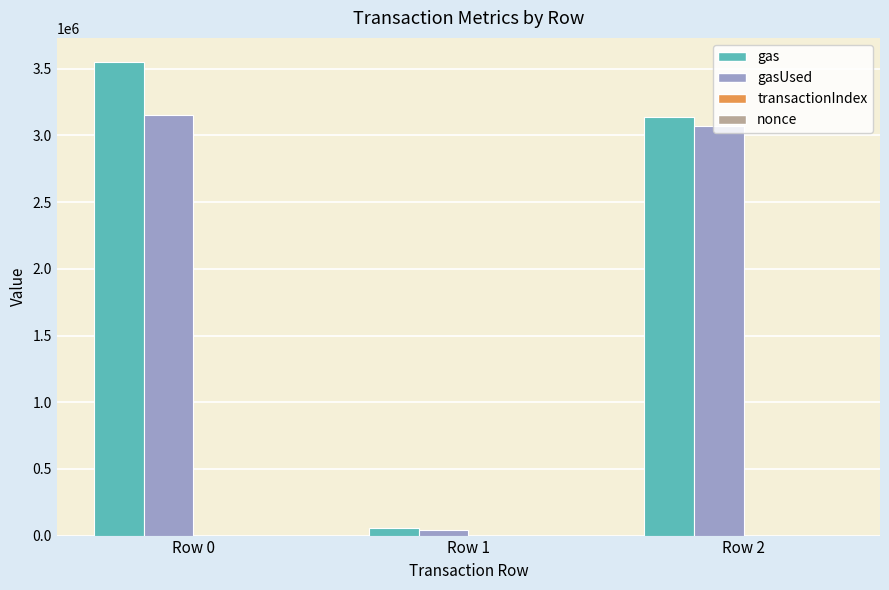

Does the chart contain stacked bars?

No